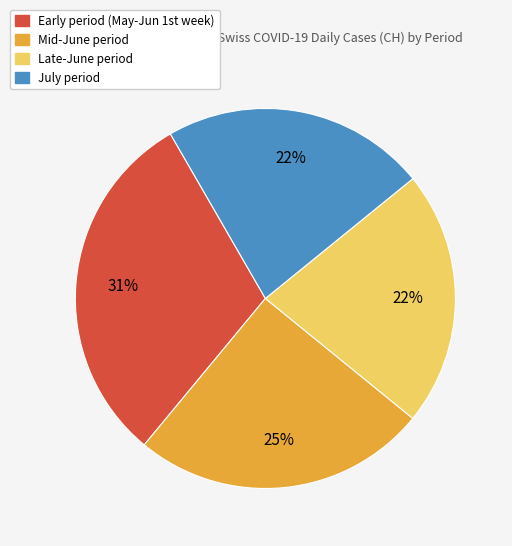

Is there a majority slice in this chart?

No